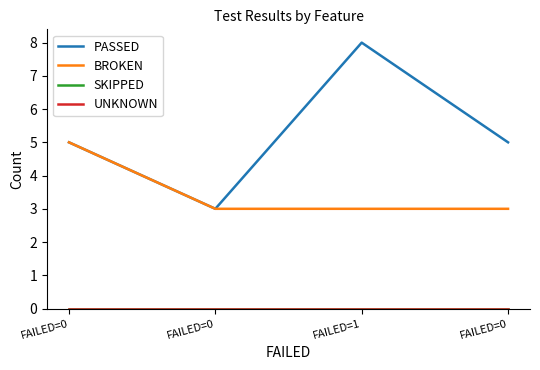

Is it true that PASSED equals 1 at FAILED=0?

False